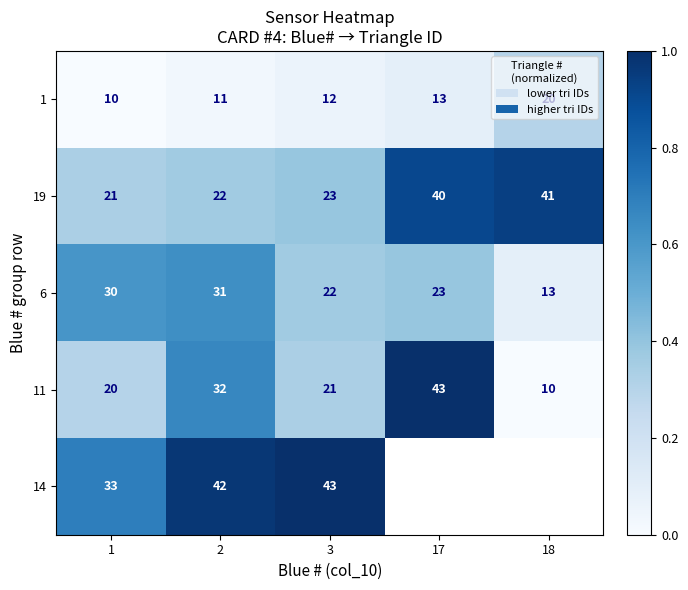

Which series changed the most between 1 and 3?

14